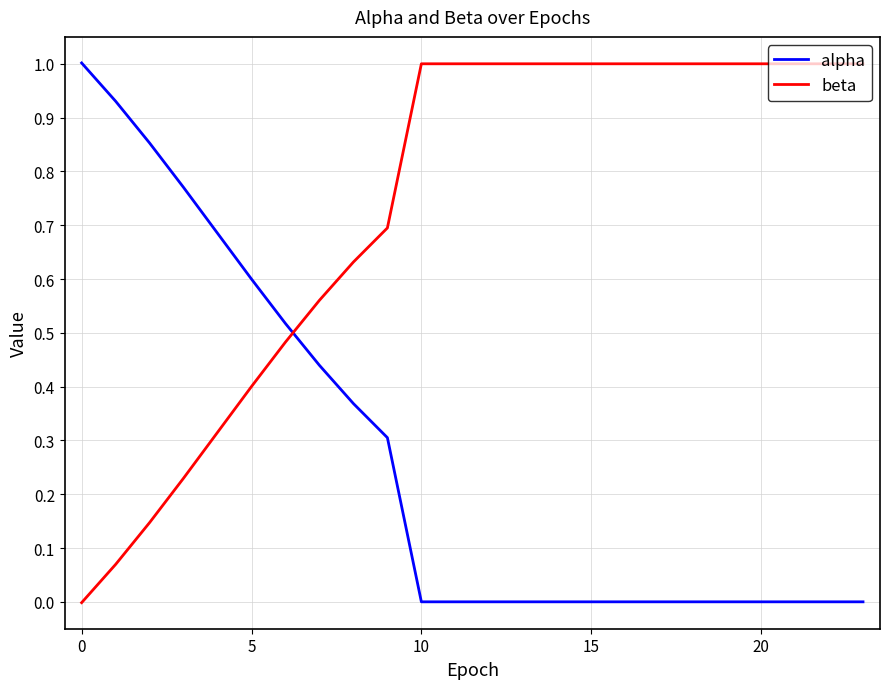

Rank the series by their average value, from highest to lowest.

beta, alpha